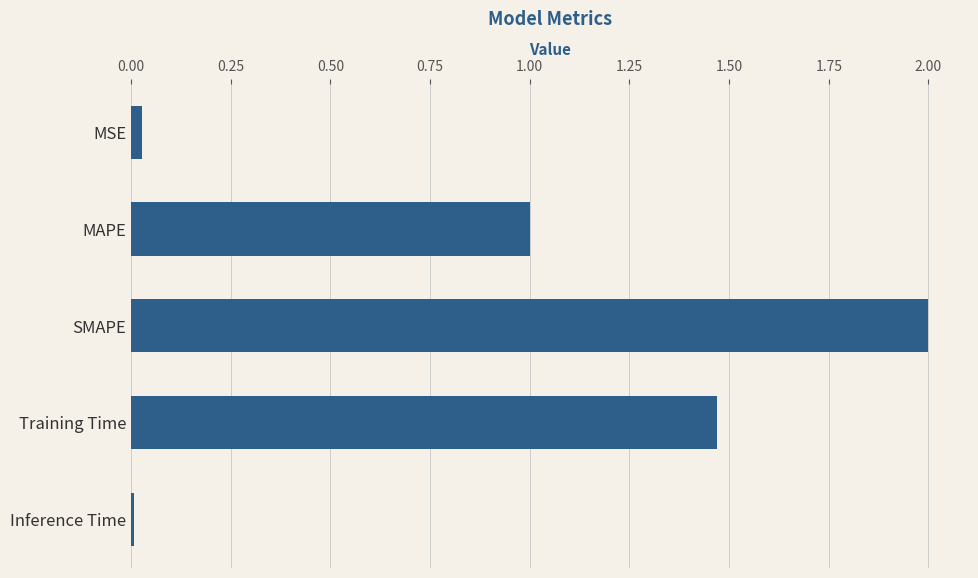

Which label corresponds to the largest value in the chart?

SMAPE